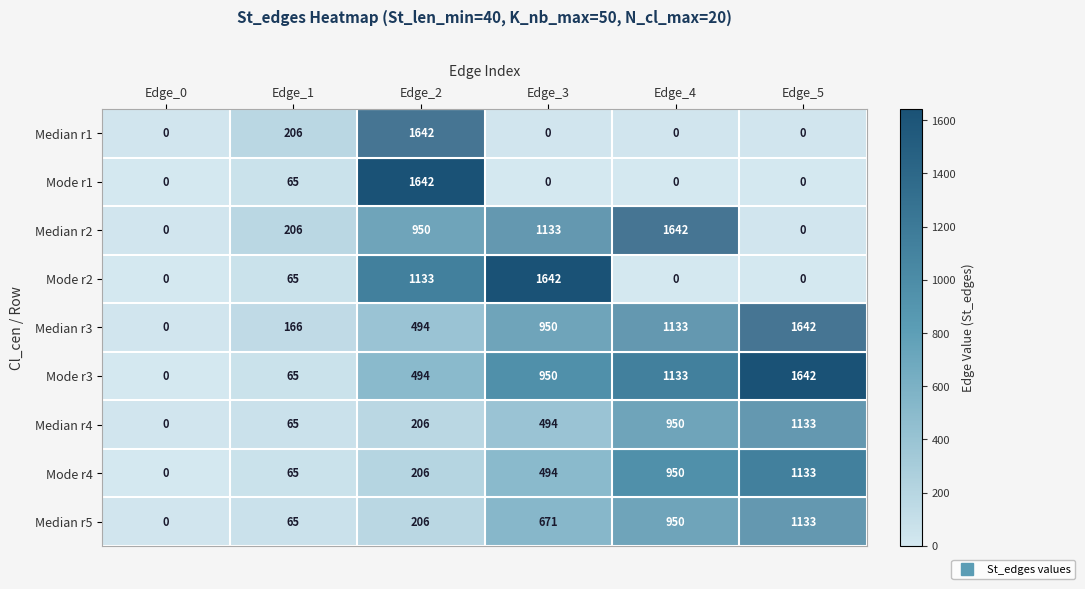

What is the difference between the maximum and minimum values in the Mode r1 series?

1642